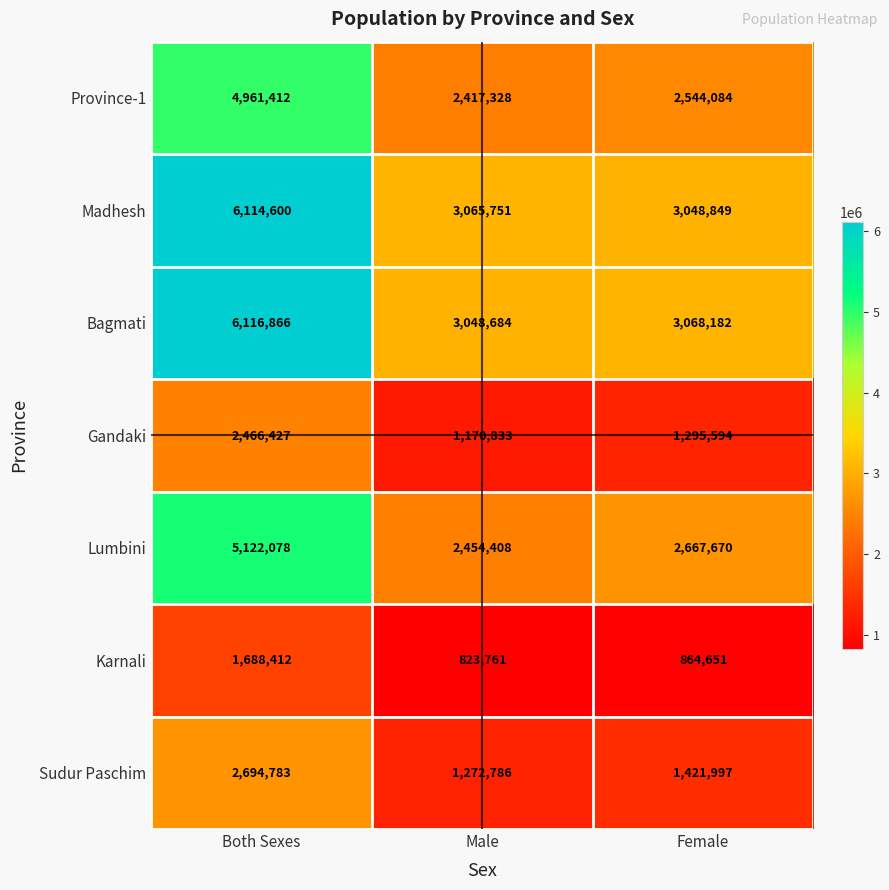

The Madhesh series shows 5256400 at Female. True or false?

False